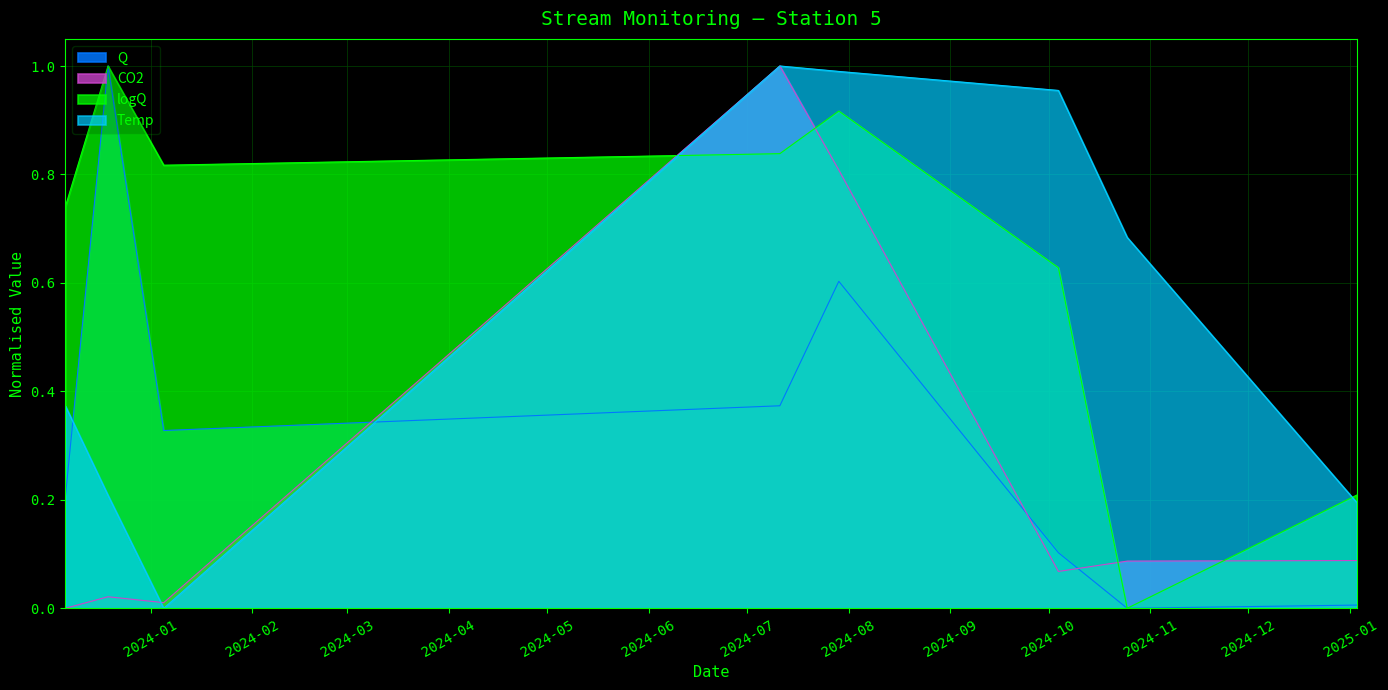

Reading left to right, transcribe all the data shown in this chart.

logQ: 2023-12-06=0.7	2023-12-19=1.0	2024-01-05=0.8	2024-07-11=0.8	2024-07-29=0.9	2024-10-04=0.6	2024-10-25=0.0	2025-01-03=0.2
Q: 2023-12-06=0.2	2023-12-19=1.0	2024-01-05=0.3	2024-07-11=0.4	2024-07-29=0.6	2024-10-04=0.1	2024-10-25=0.0	2025-01-03=0.0
CO2: 2023-12-06=0.0	2023-12-19=0.0	2024-01-05=0.0	2024-07-11=1.0	2024-07-29=0.8	2024-10-04=0.1	2024-10-25=0.1	2025-01-03=0.1
Temp: 2023-12-06=0.4	2023-12-19=0.2	2024-01-05=0.0	2024-07-11=1.0	2024-07-29=1.0	2024-10-04=1.0	2024-10-25=0.7	2025-01-03=0.2